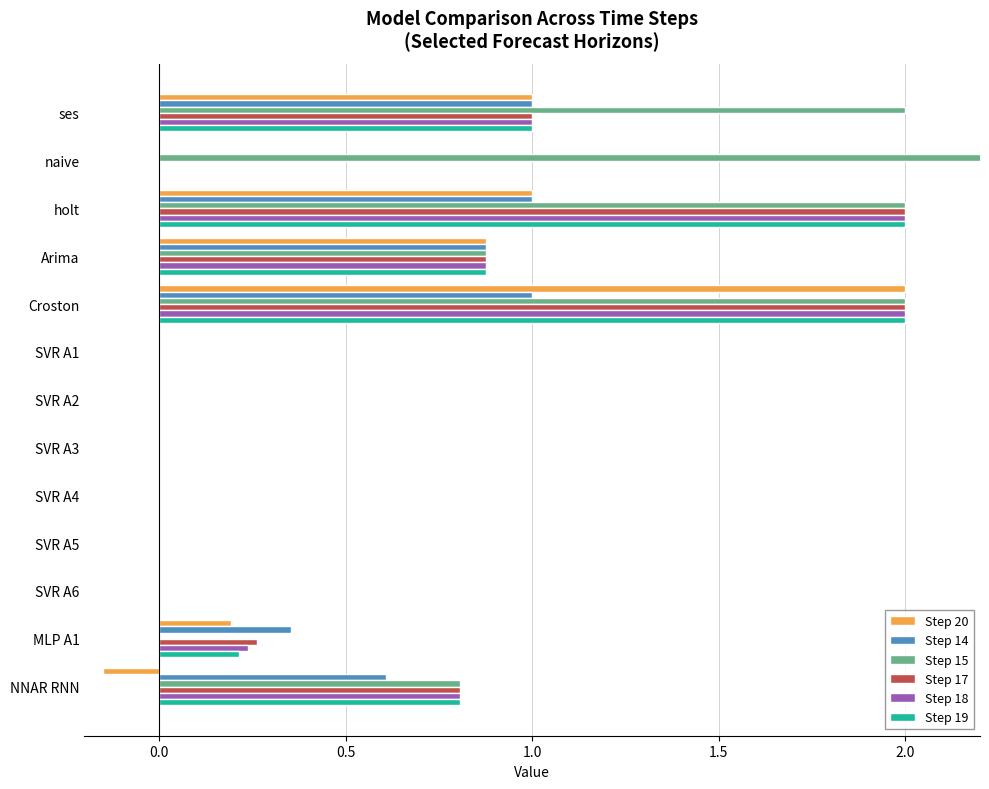

What is the average value of the Step 14 series?

0.4